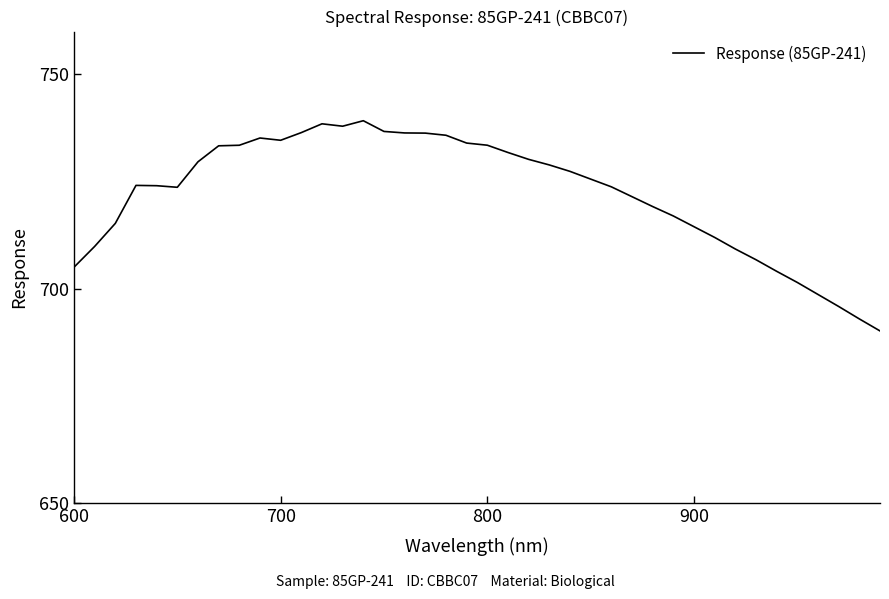

What is the difference between the maximum and minimum values?

49.0